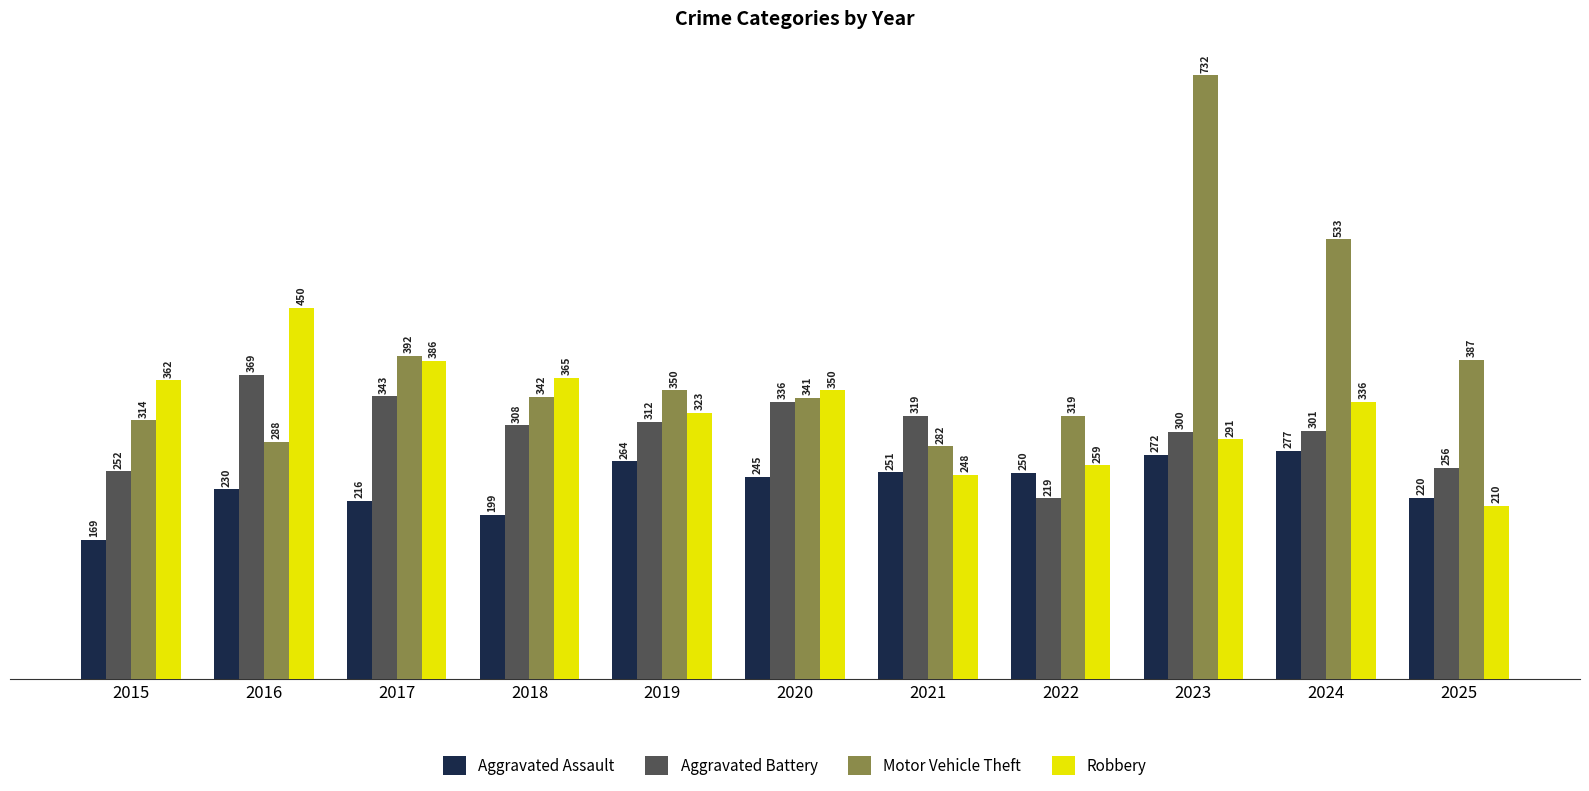

At how many categories does at least one series exceed 248?

11